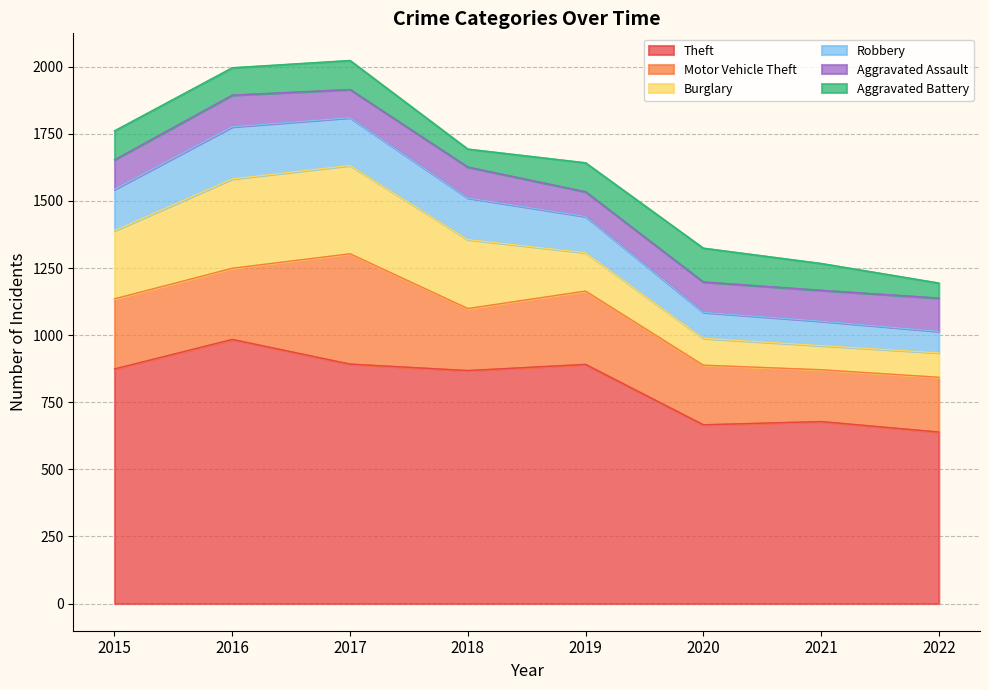

Reading left to right, what are all the values shown in this chart?

Theft: 2015=874	2016=984	2017=892	2018=868	2019=891	2020=666	2021=678	2022=639
Motor Vehicle Theft: 2015=261	2016=265	2017=411	2018=231	2019=273	2020=222	2021=193	2022=204
Burglary: 2015=254	2016=333	2017=329	2018=257	2019=143	2020=100	2021=90	2022=91
Robbery: 2015=154	2016=194	2017=178	2018=155	2019=135	2020=97	2021=91	2022=80
Aggravated Assault: 2015=110	2016=118	2017=105	2018=115	2019=92	2020=113	2021=115	2022=124
Aggravated Battery: 2015=108	2016=102	2017=108	2018=67	2019=108	2020=126	2021=100	2022=56